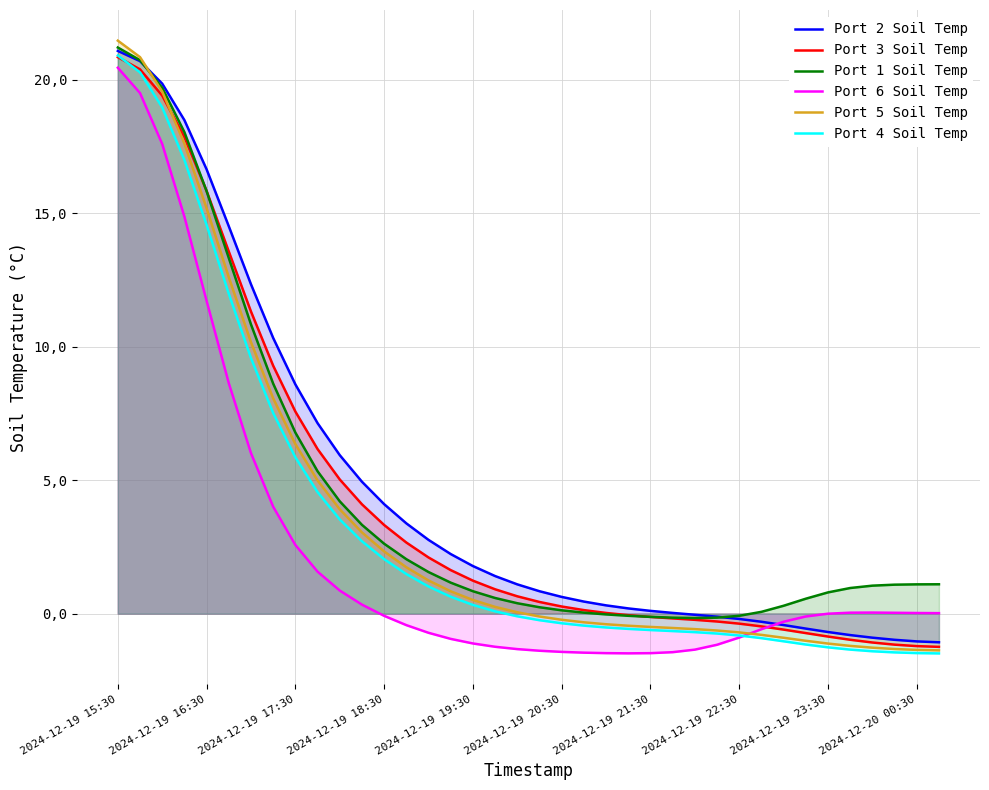

At 27, list the series in order from smallest to largest.

Port 6 Soil Temp, Port 4 Soil Temp, Port 5 Soil Temp, Port 3 Soil Temp, Port 1 Soil Temp, Port 2 Soil Temp